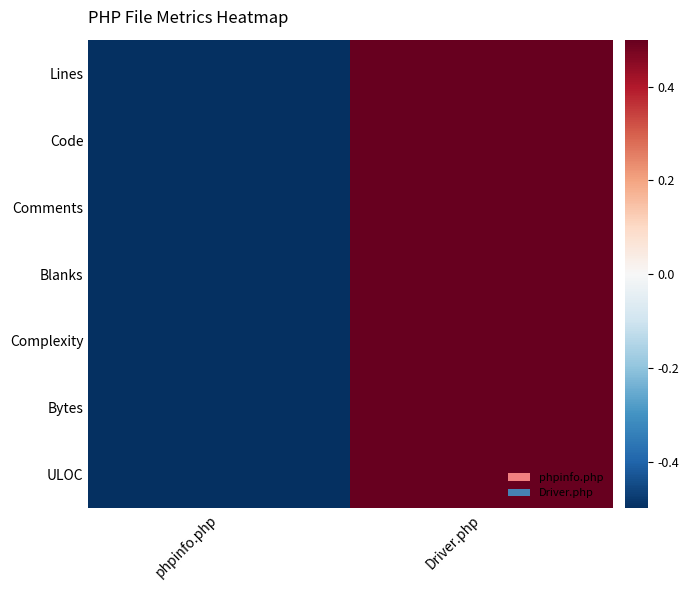

Which category has the highest value across all series?

Driver.php